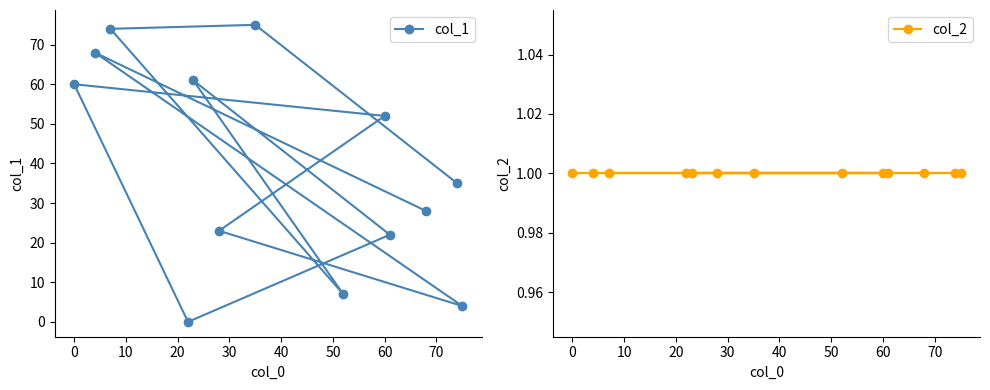

What is the total value across all series at 70?

53